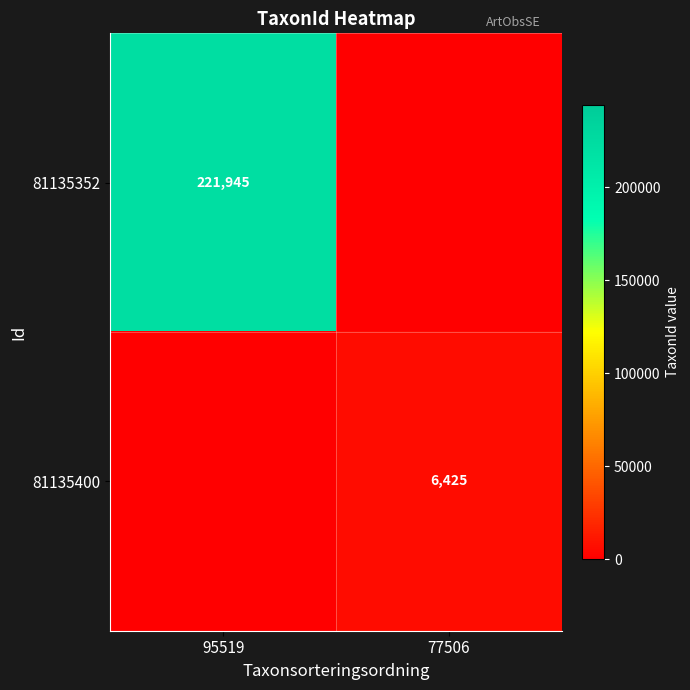

The 81135400 series shows 6425 at 77506. True or false?

True